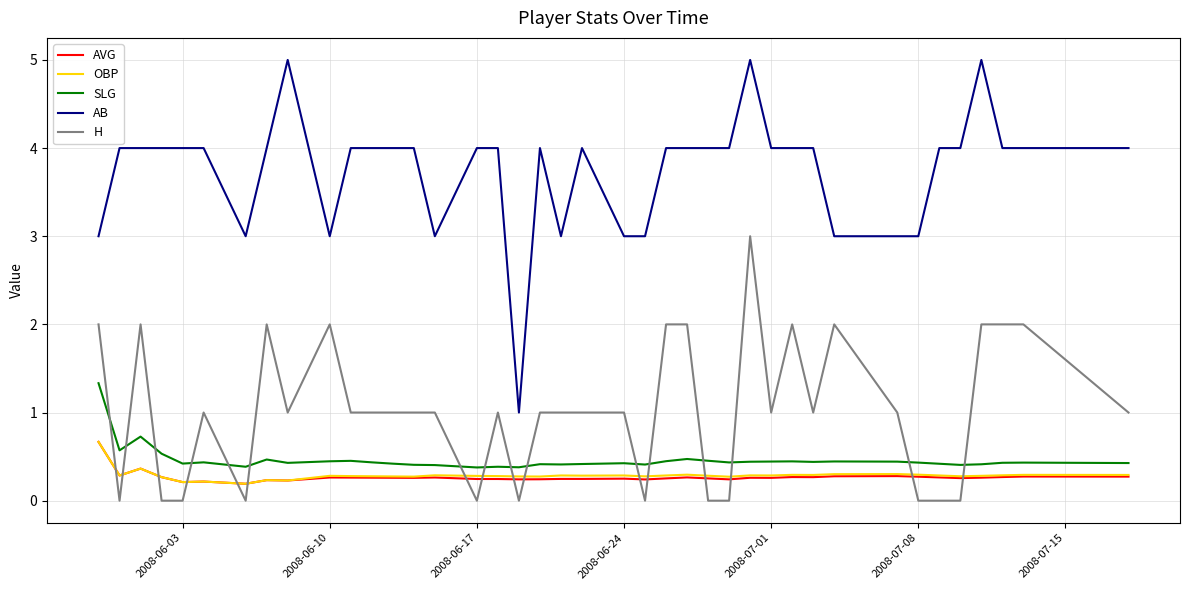

Which series has the widest spread of values?

AB